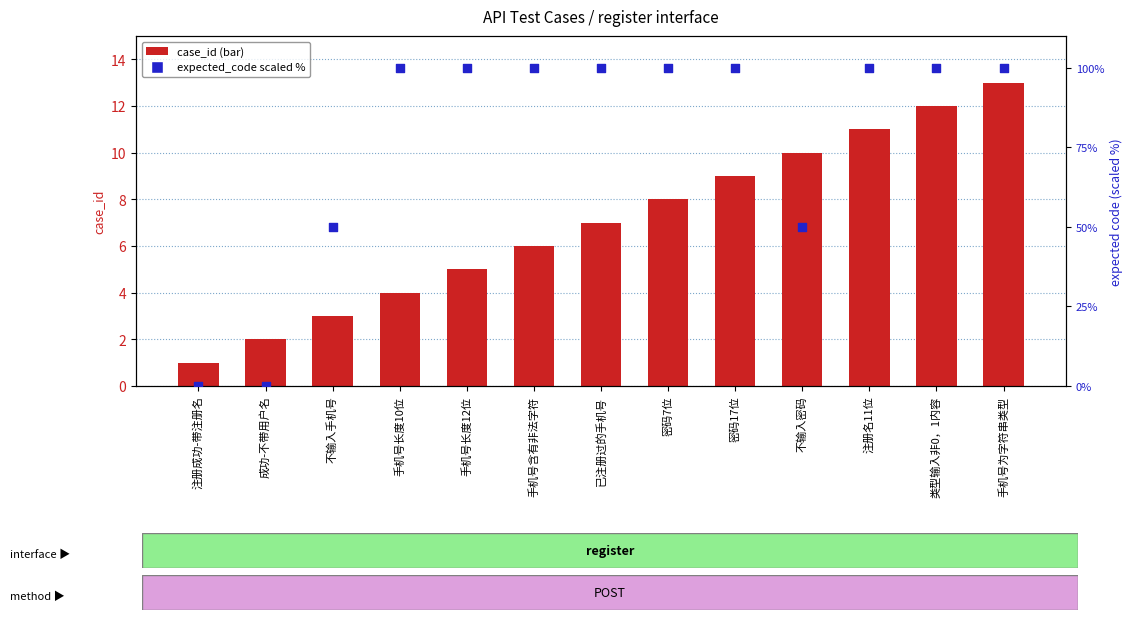

Which series has the largest Y range (max minus min)?

expected_code (scaled %)